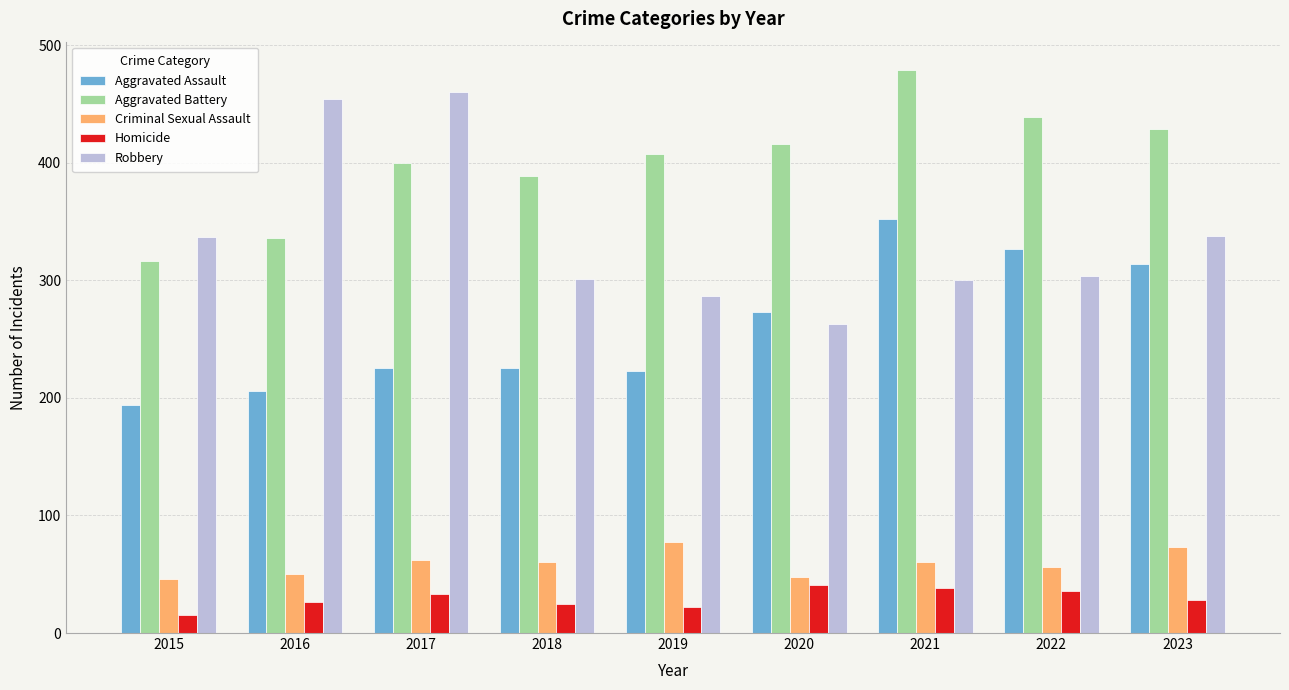

Read the Aggravated Battery value at 2021, to the nearest 10.

480